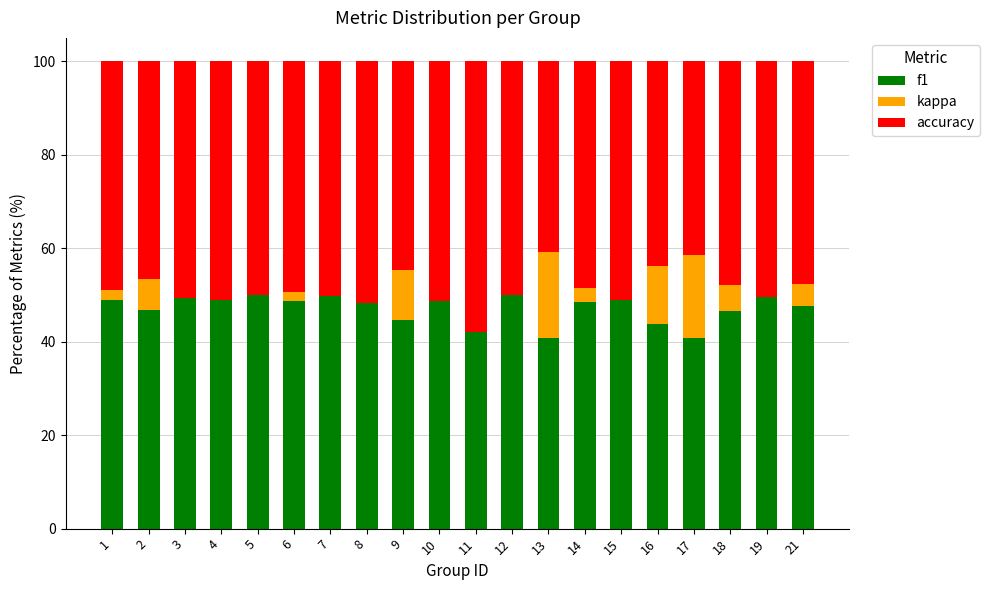

What is the total value across all series at 19?

100.0